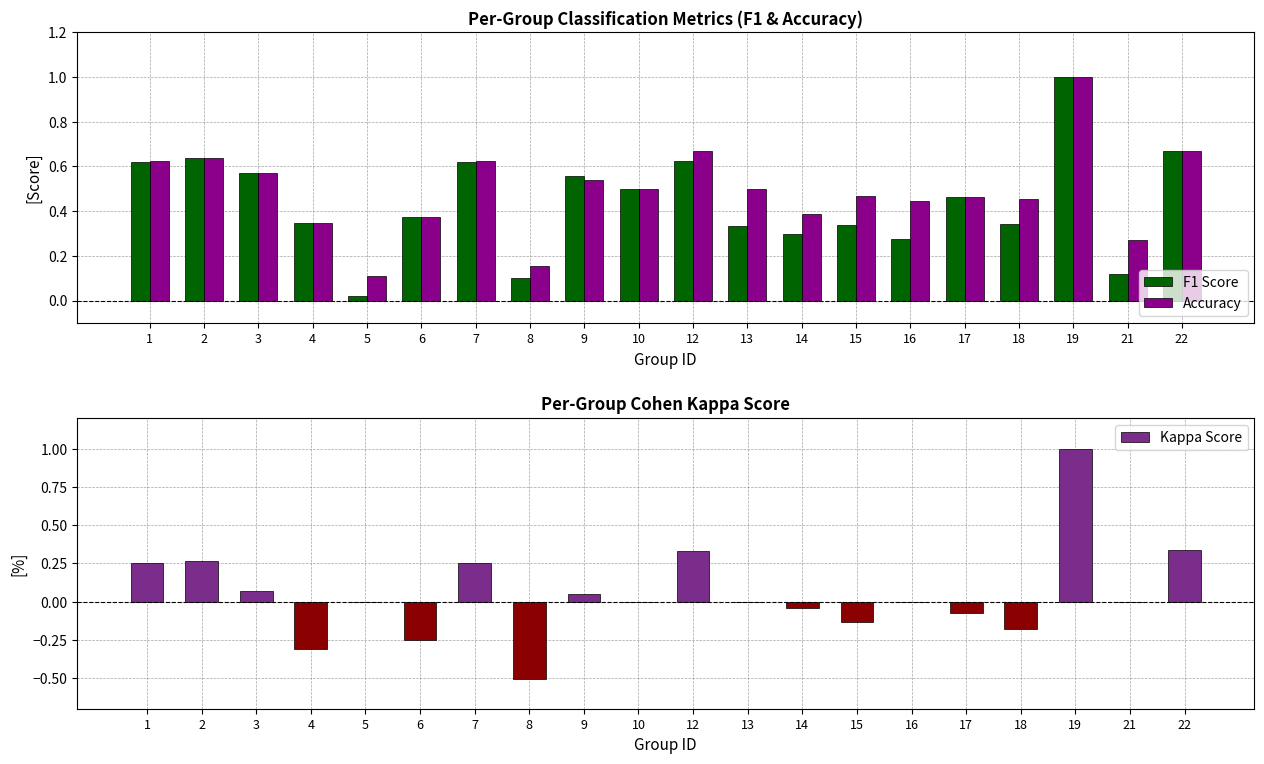

Rank the series at 1 from lowest to highest value.

Kappa Score, F1 Score, Accuracy